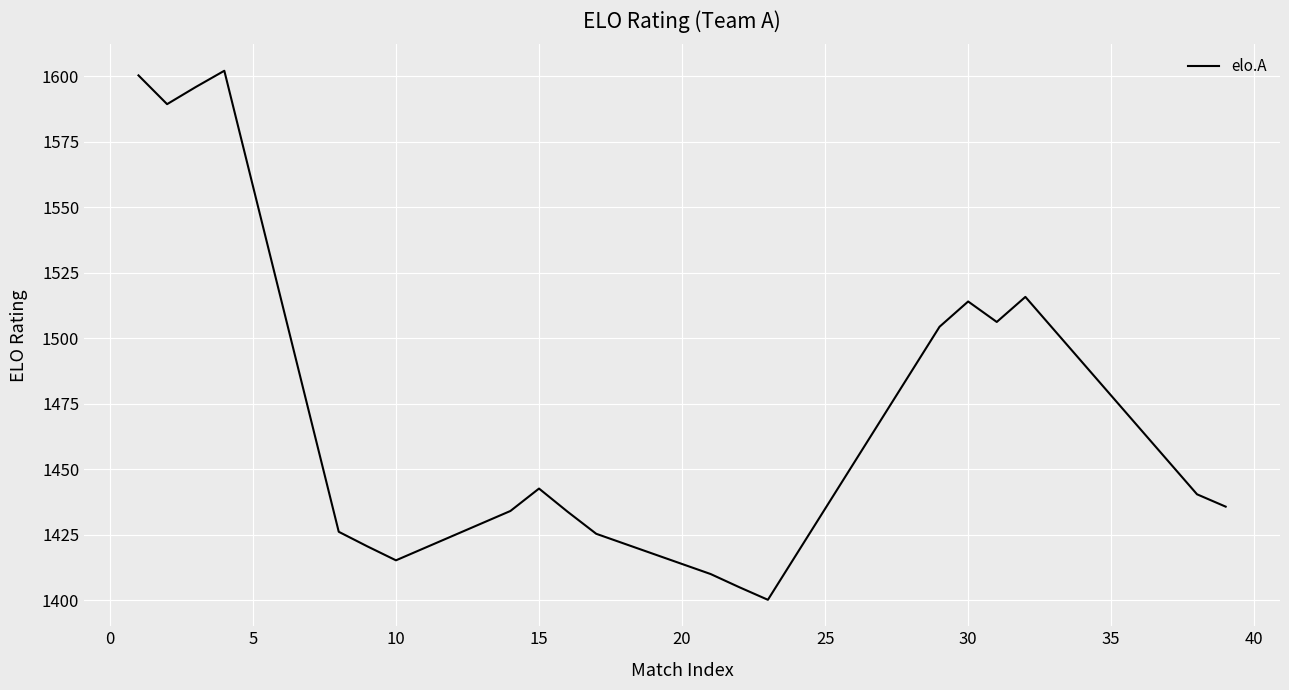

What is the minimum value shown in the chart?

1400.1